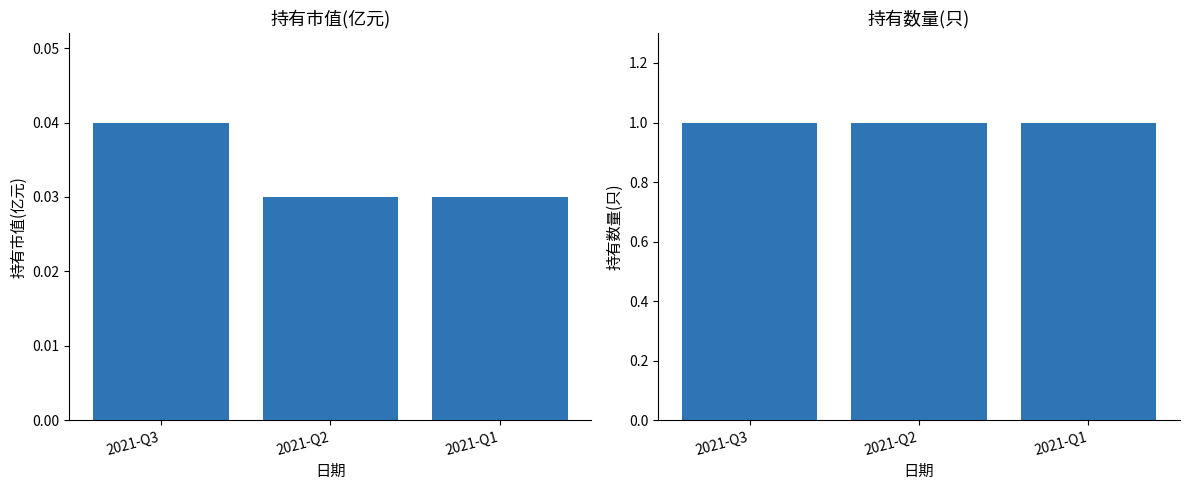

The value of 持有市值(亿元) at 2021-Q2 is 0.0. True or false?

False